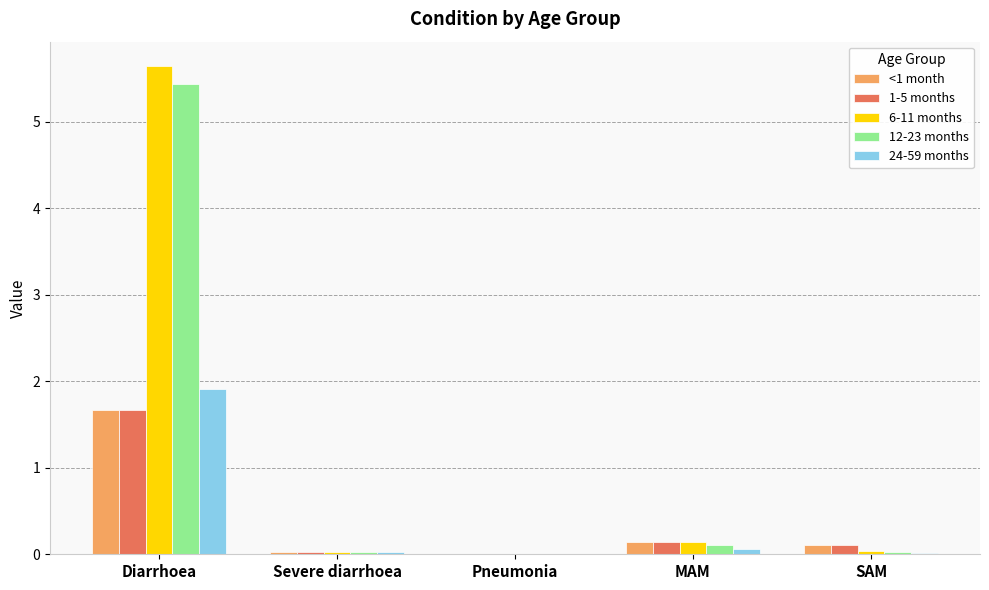

The 12-23 months series shows 5.4 at Diarrhoea. True or false?

True